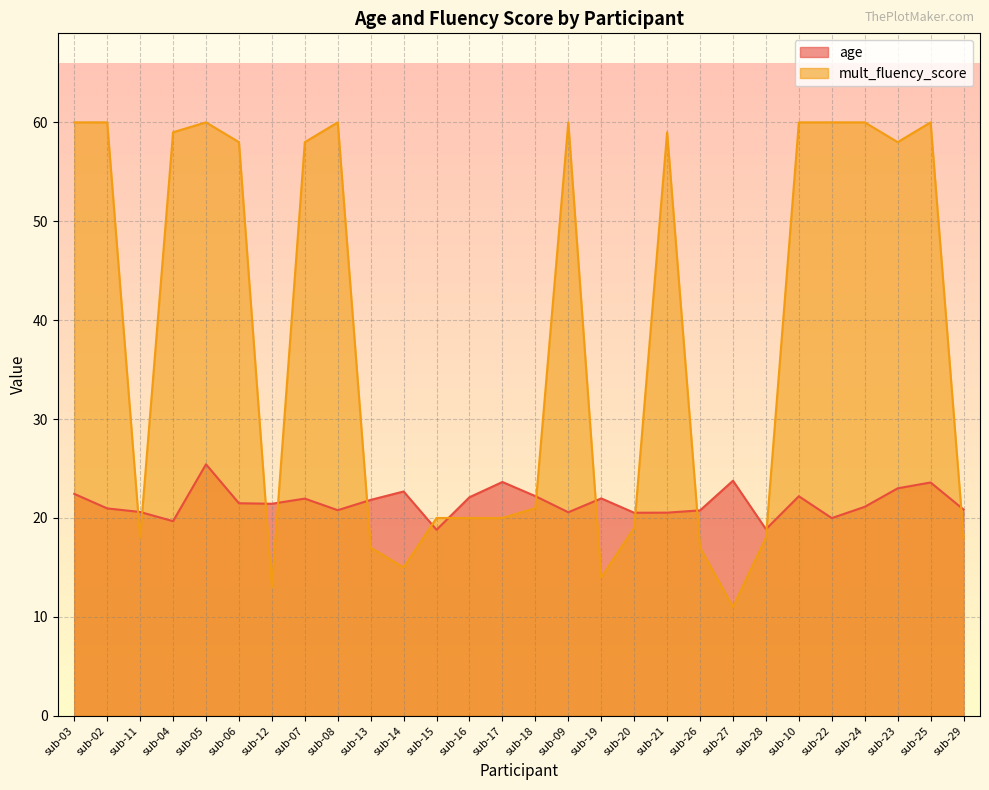

At how many categories does at least one series exceed 17?

28